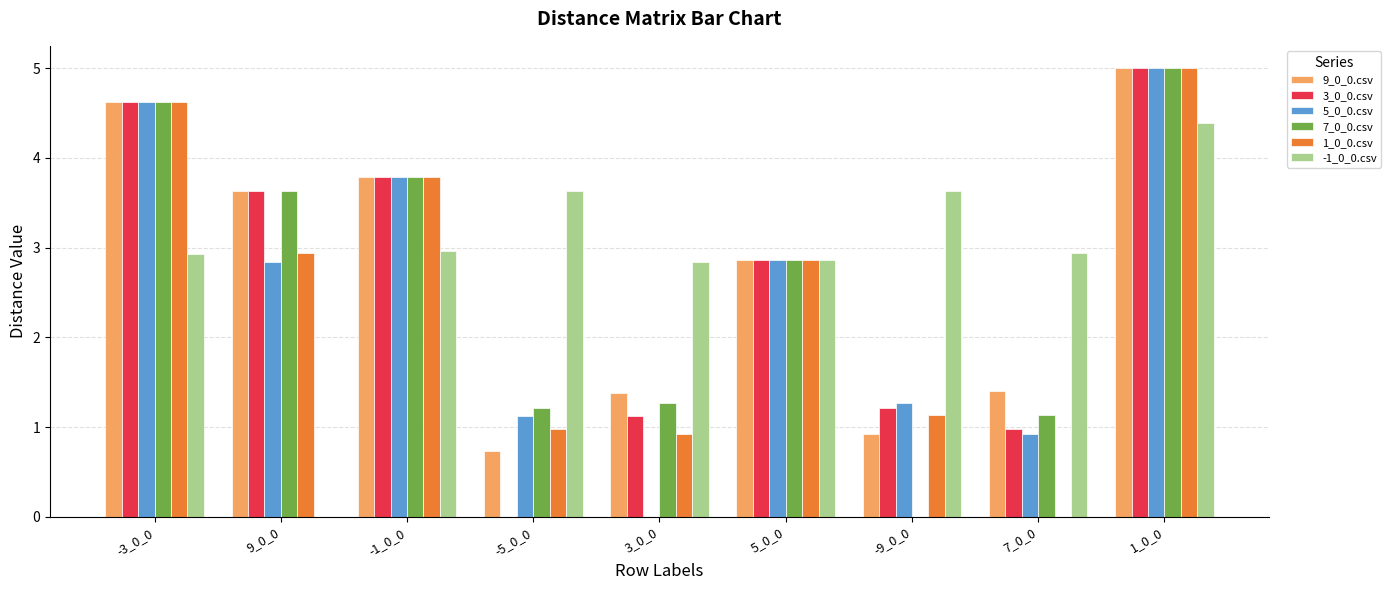

What is the sum of all 3_0_0.csv values?

23.2